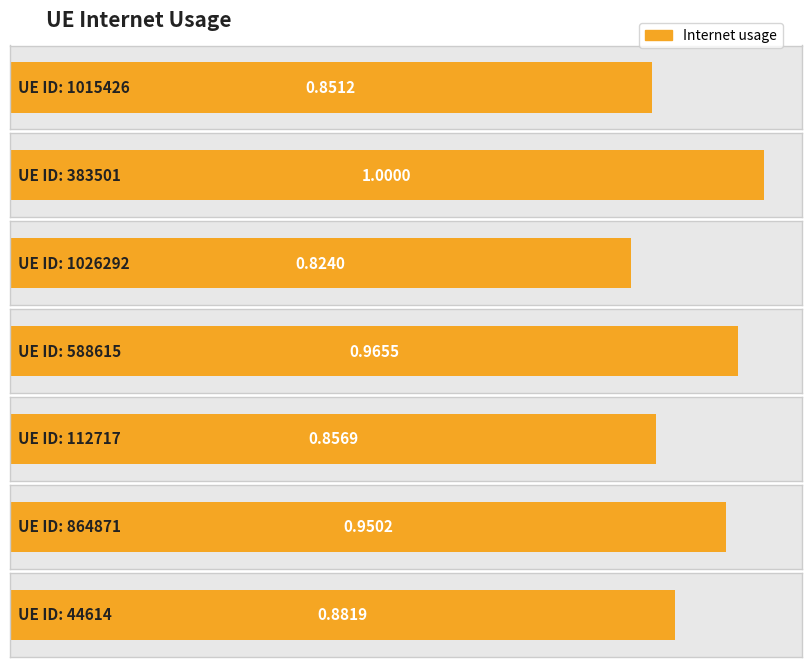

What is the value of the 2nd bar from the left?

1.0